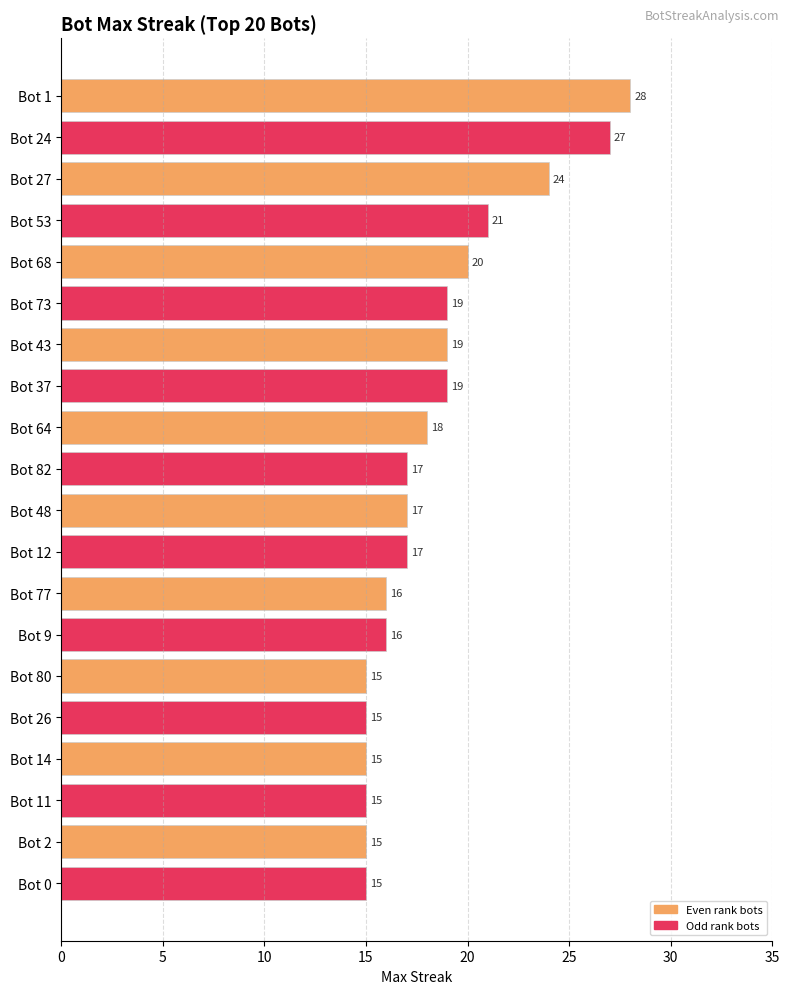

Approximately how many times larger is the value at Bot 12 compared to Bot 11?

1.1